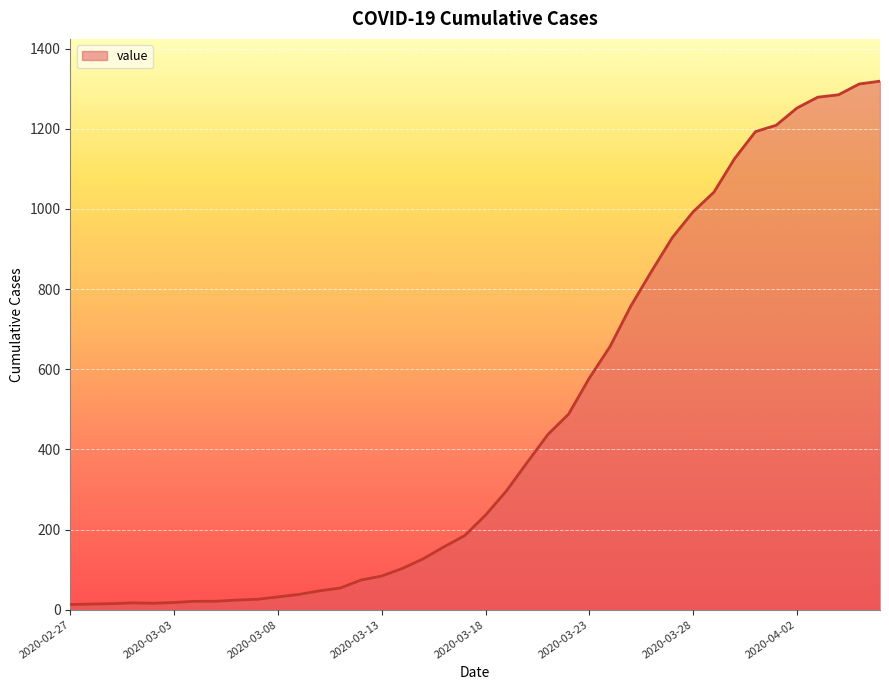

What is the difference between the maximum and minimum values?

1306